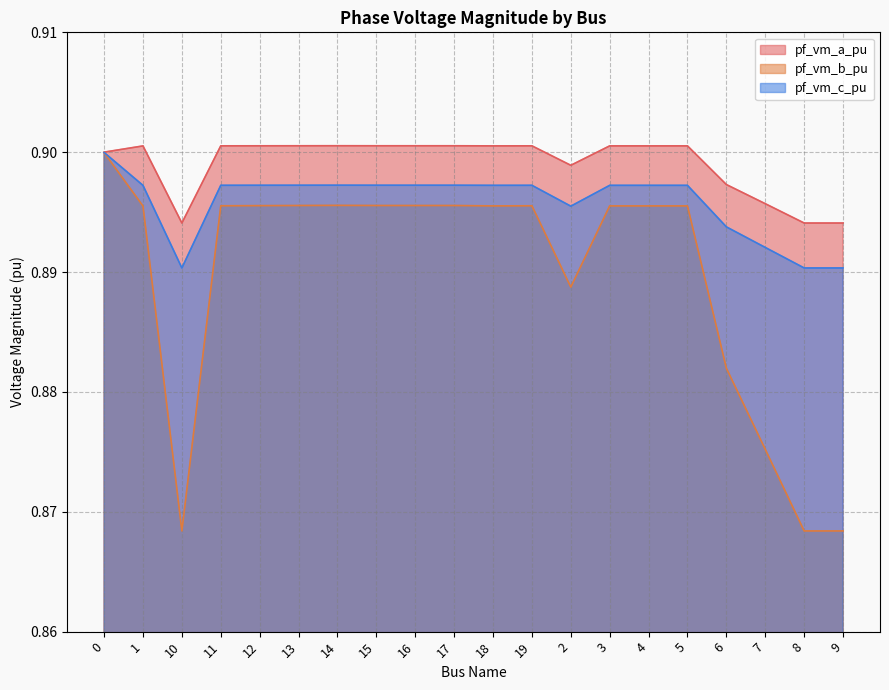

Is the value of pf_vm_b_pu at 4 greater than the value of pf_vm_c_pu at 1?

No